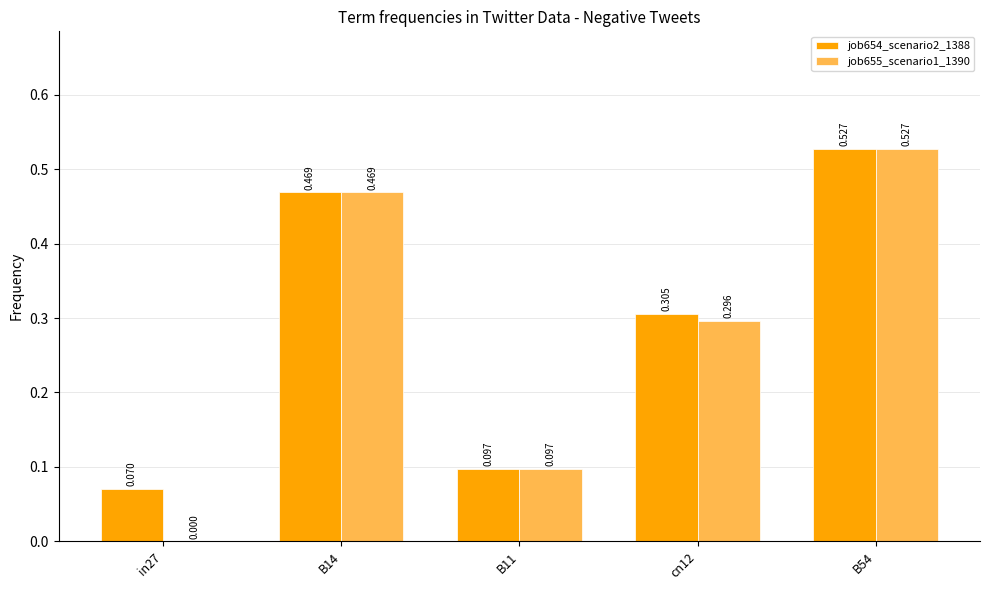

Reading left to right, transcribe all the data shown in this chart.

job654_scenario2_1388: 0.1	0.5	0.1	0.3	0.5
job655_scenario1_1390: 0.0	0.5	0.1	0.3	0.5